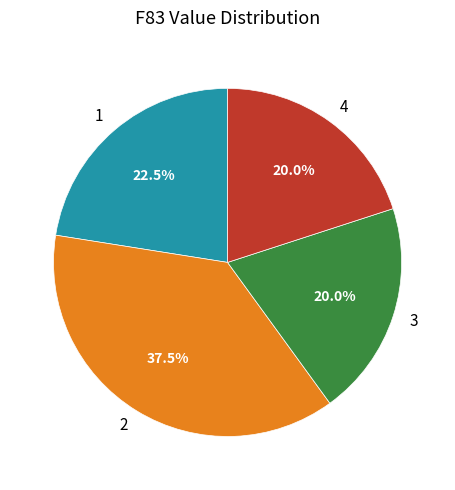

What portion of the pie excludes 3?

80.0%